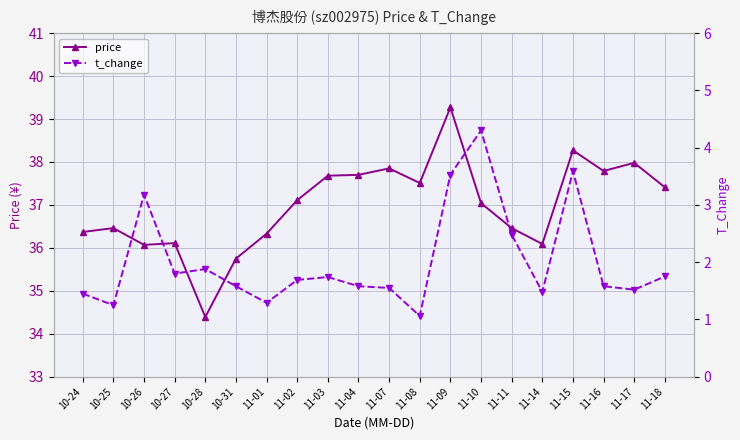

At which category does the chart reach its peak across all series?

11-09